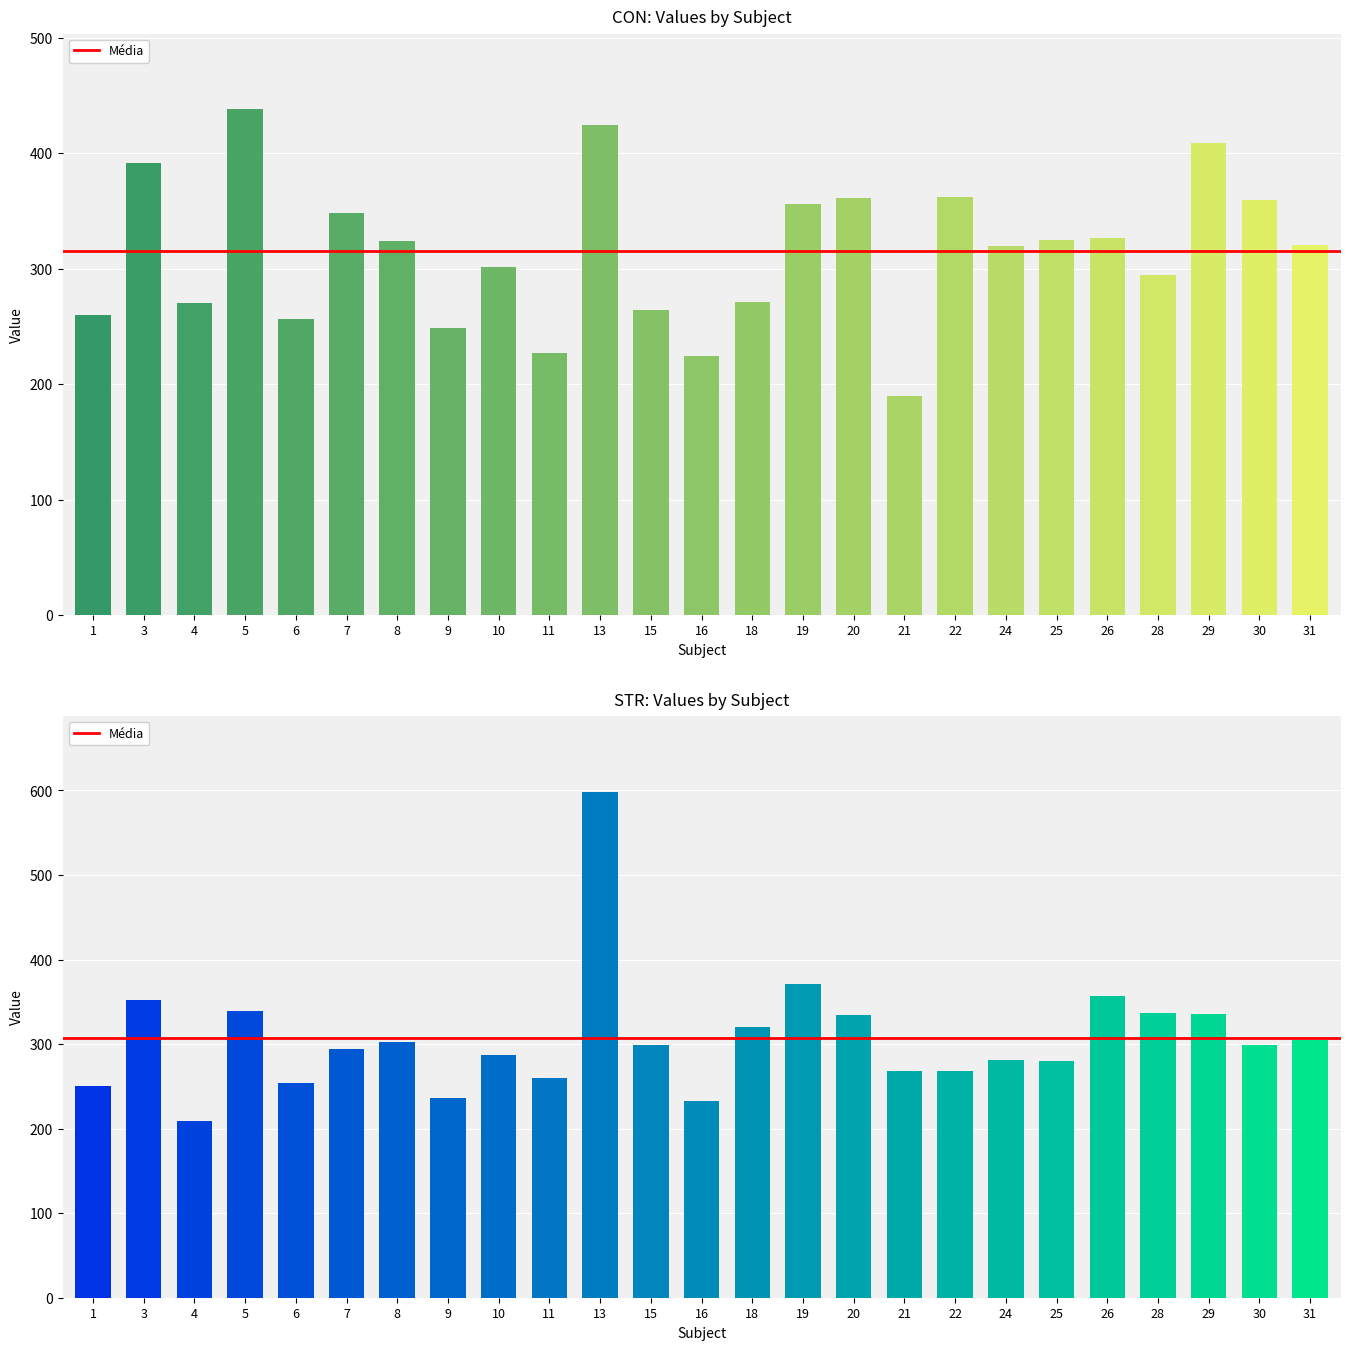

Are the bars horizontal?

No